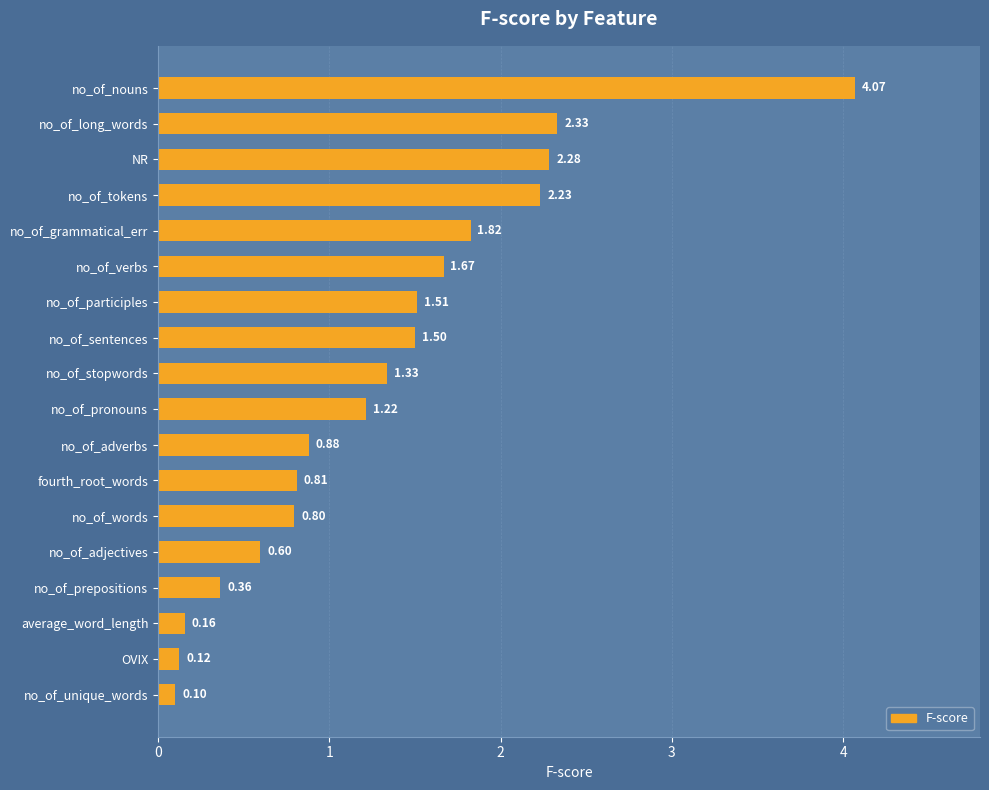

List the labels in order of value, smallest first.

no_of_unique_words, OVIX, average_word_length, no_of_prepositions, no_of_adjectives, no_of_words, fourth_root_words, no_of_adverbs, no_of_pronouns, no_of_stopwords, no_of_sentences, no_of_participles, no_of_verbs, no_of_grammatical_err, no_of_tokens, NR, no_of_long_words, no_of_nouns